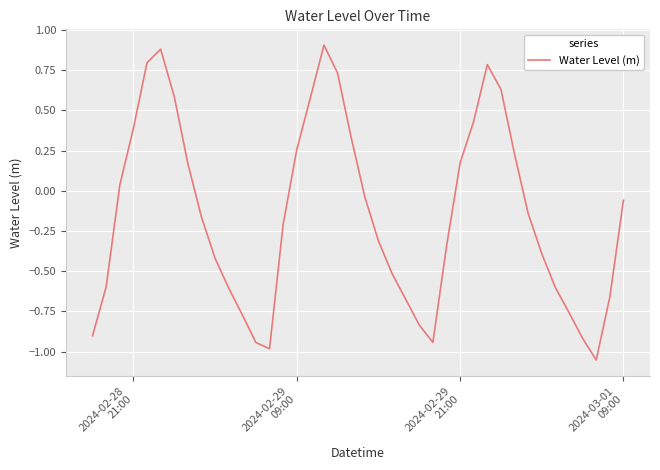

How many lines are shown in the chart?

1